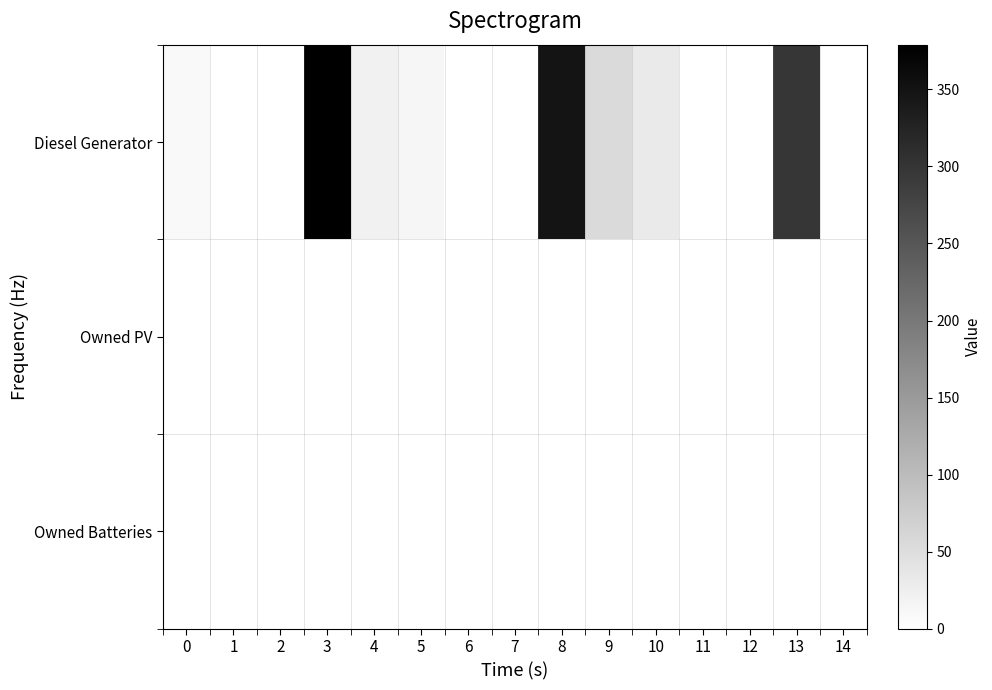

Between 11 and 13, which series saw the biggest shift?

Diesel Generator